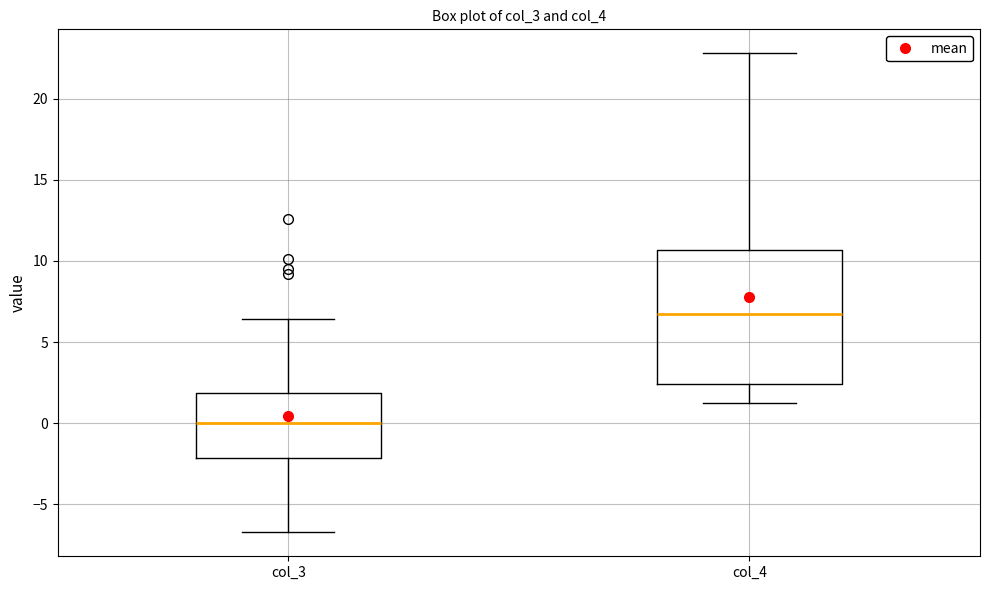

Reading left to right, read every box against the y-axis: the position of its median line, the range the box covers, and the ends of its whiskers. The values are not printed on the chart, so give them approximately, as read against the axis.

col_3: median 0.0, box -2.0 to 2.0, whiskers -6.5 to 6.5
col_4: median 6.5, box 2.5 to 10.5, whiskers 1.0 to 23.0